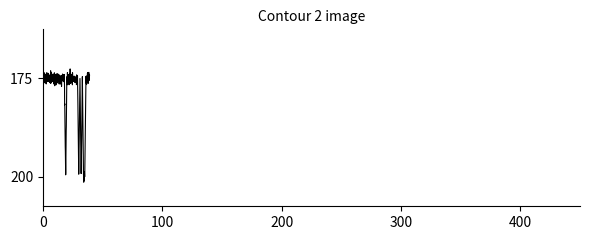

Does the chart have visible grid lines?

No